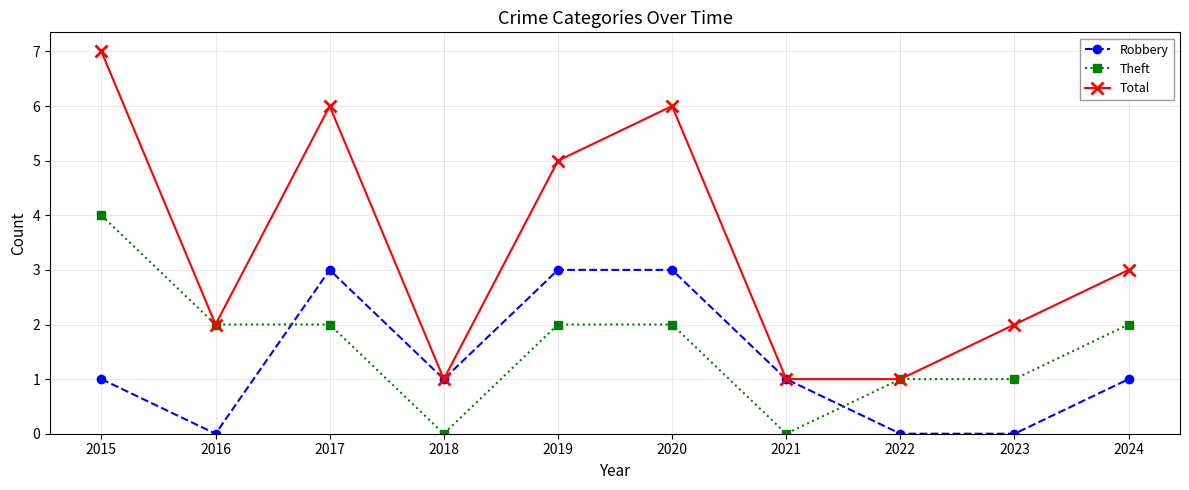

Rank the series by their maximum value, from highest to lowest.

Total, Theft, Robbery